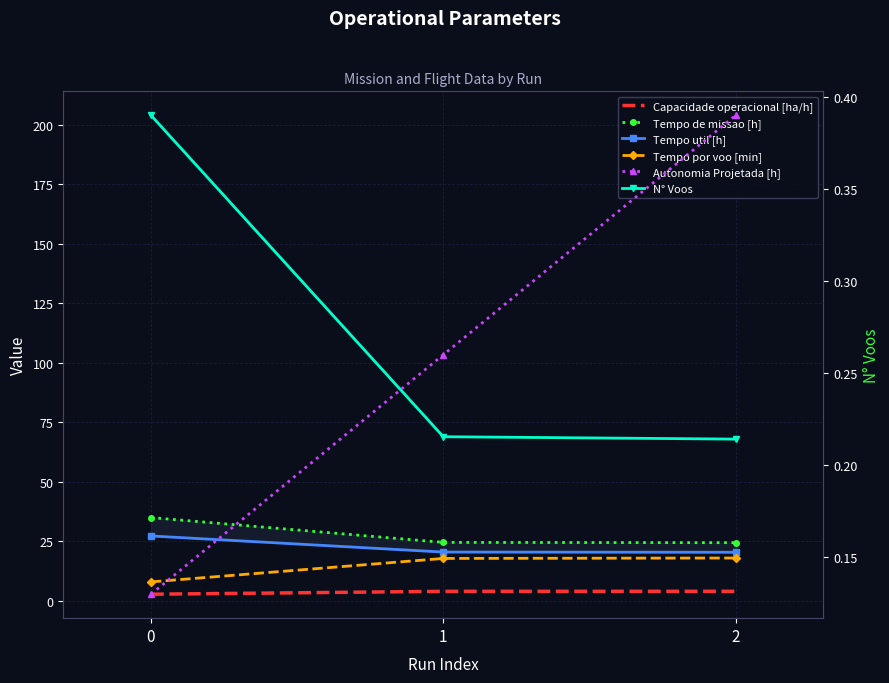

How many categories are shown in the chart?

3